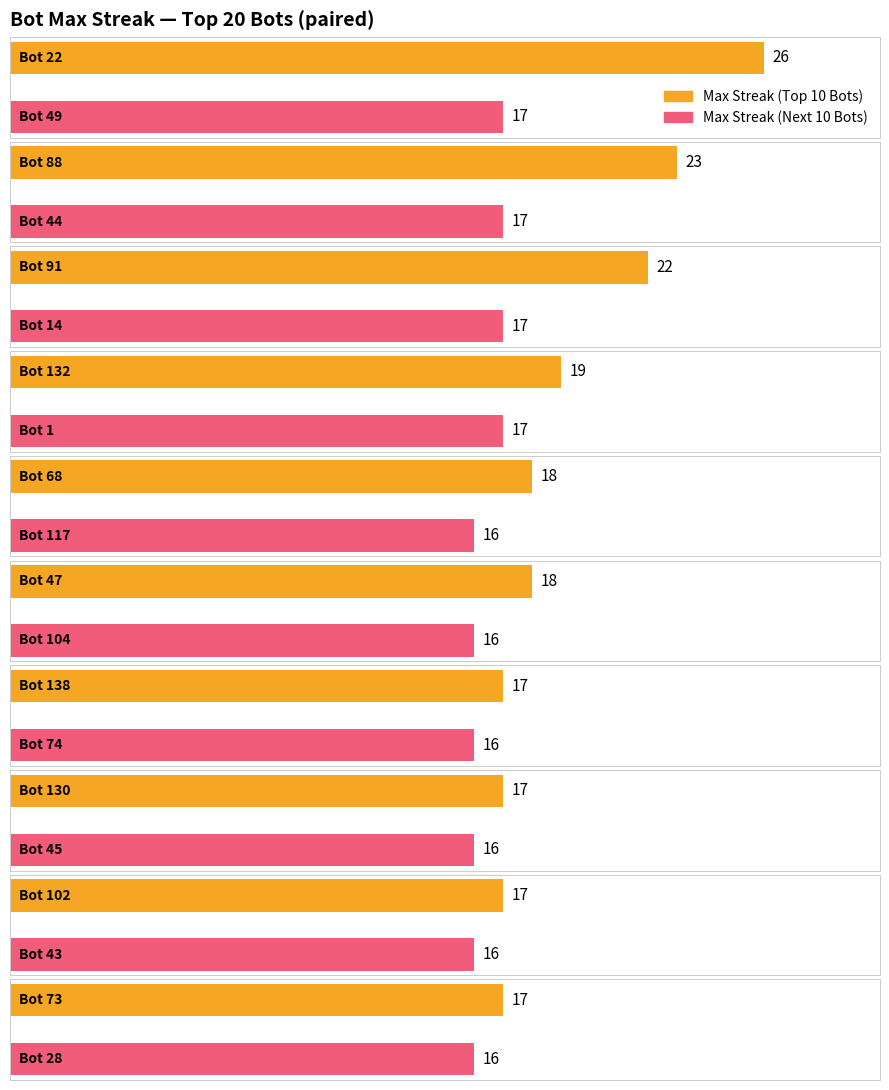

True or false: the data shows 44 at Bot 22.

False